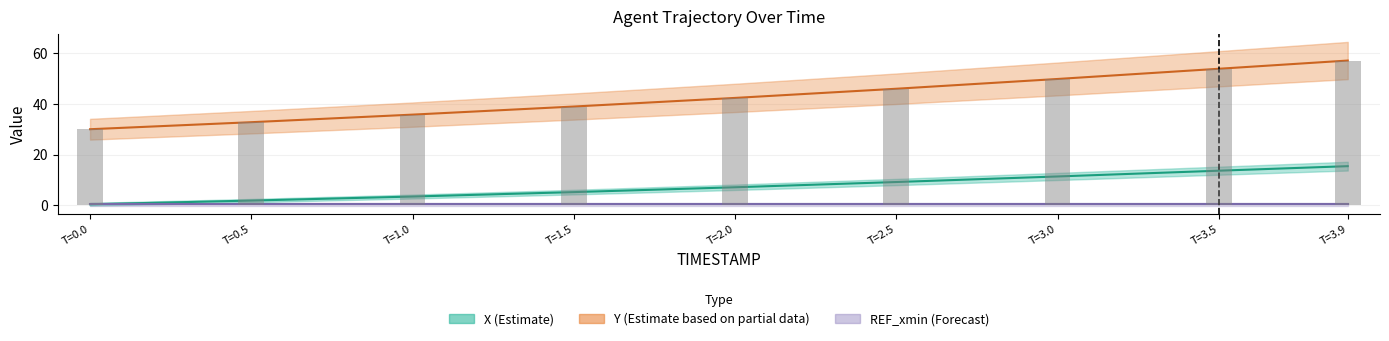

Which category has the highest value in the Y series?

T=3.9